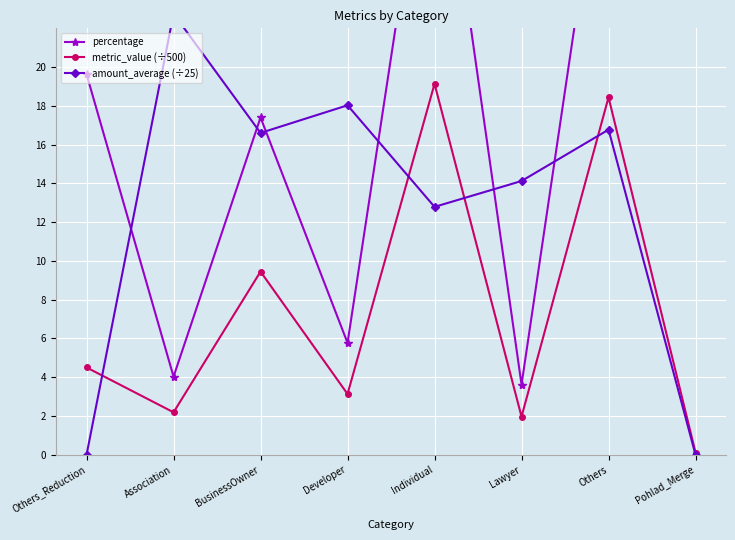

How many lines are shown in the chart?

3